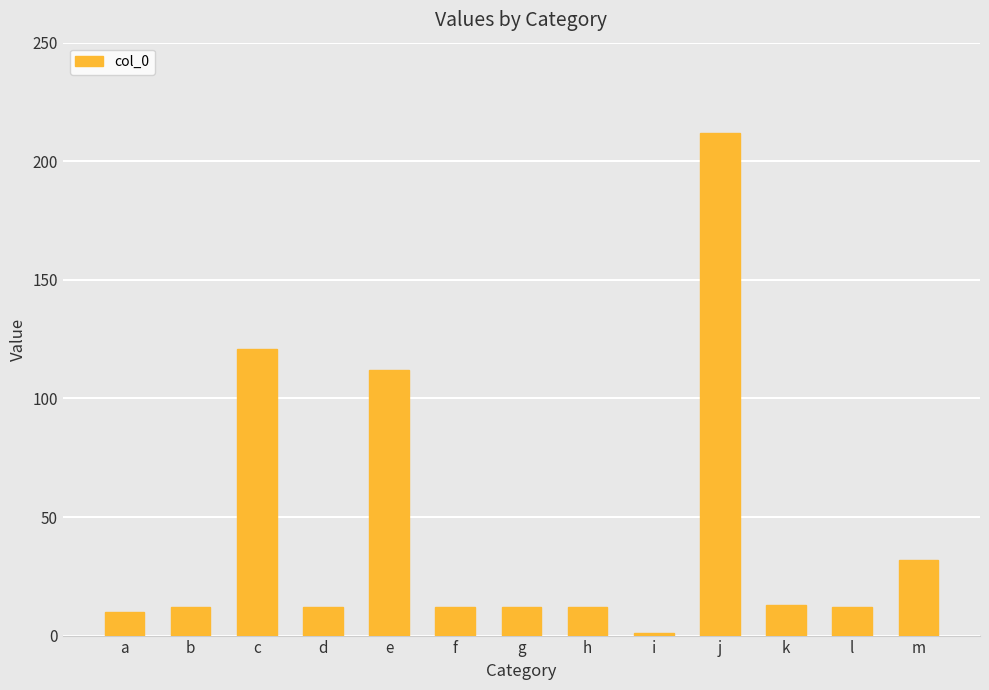

Reading left to right, list all the values displayed in this chart.

10	12	121	12	112	12	12	12	1	212	13	12	32